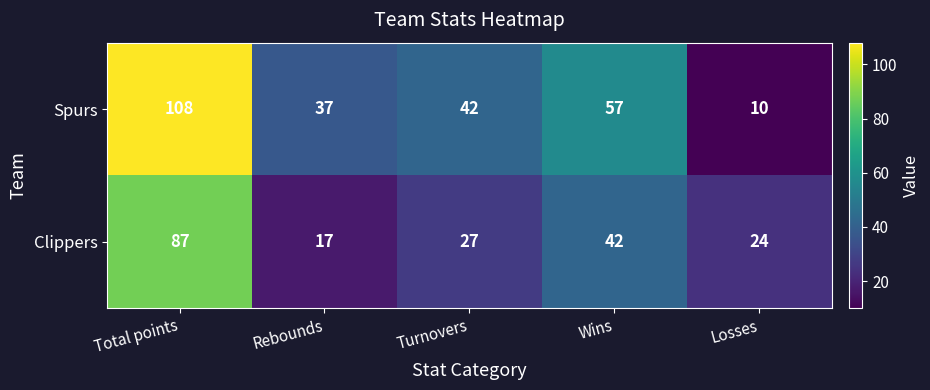

Reading left to right, extract all data points from this chart.

Spurs: Total points=108	Rebounds=37	Turnovers=42	Wins=57	Losses=10
Clippers: Total points=87	Rebounds=17	Turnovers=27	Wins=42	Losses=24